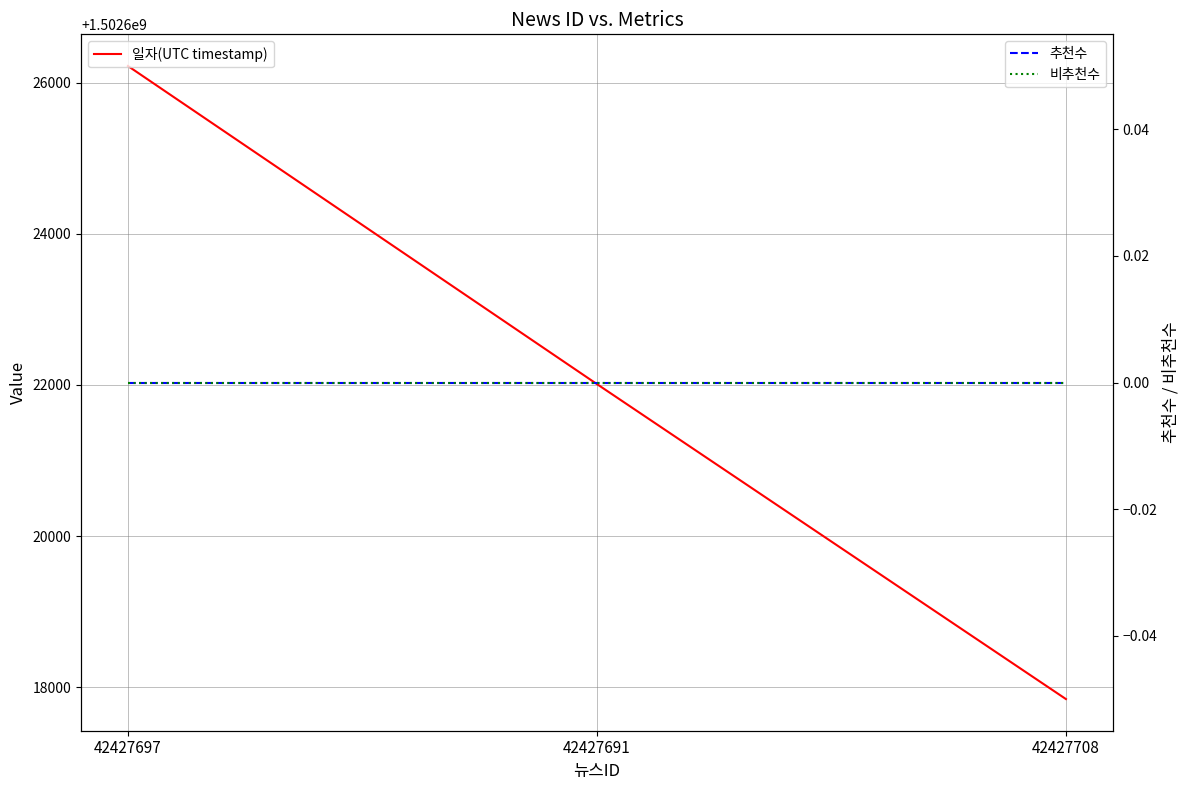

At which label does 일자(UTC timestamp) first exceed 1502622011?

42427697